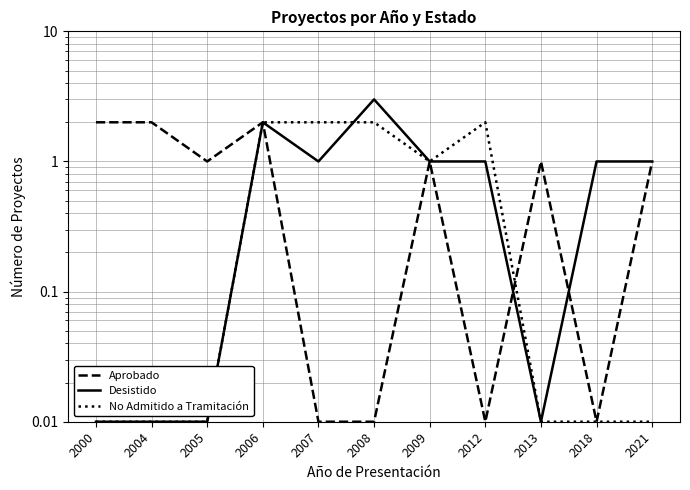

Rank the series at 2006 from lowest to highest value.

Aprobado, Desistido, No Admitido a Tramitación